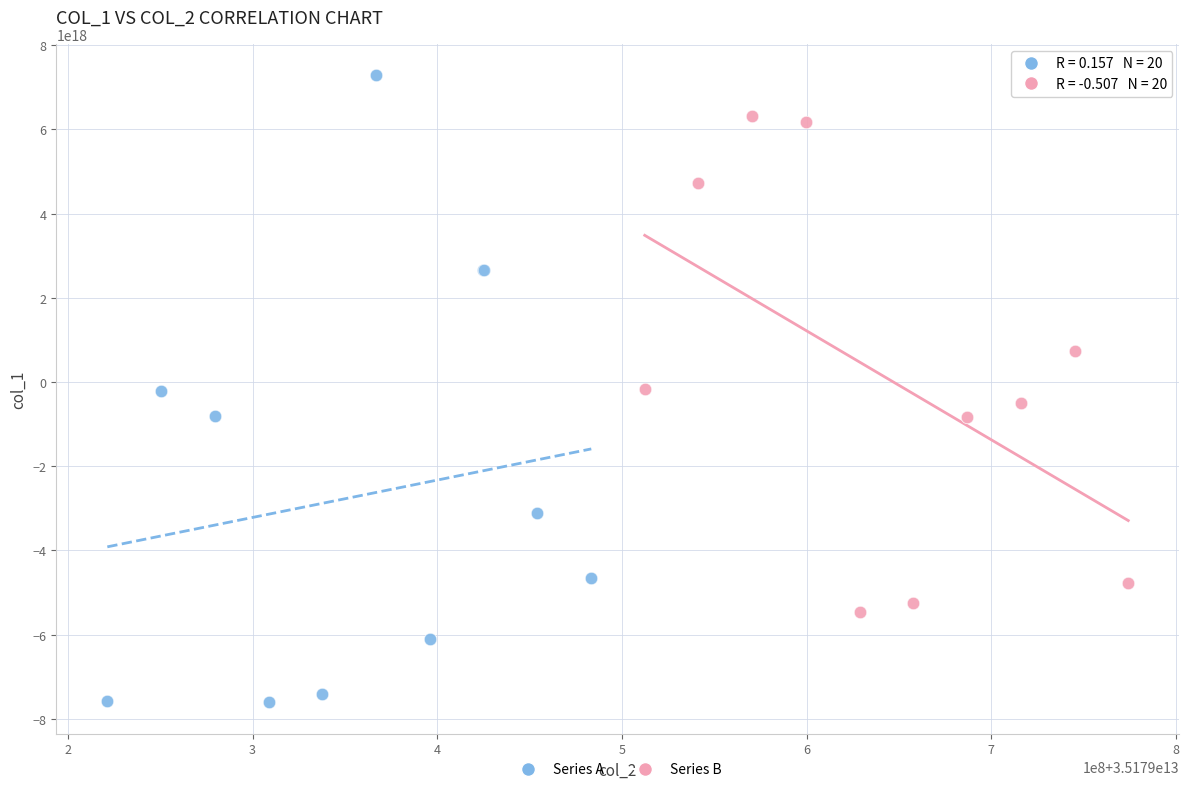

Which series reaches the minimum Y coordinate?

Series A